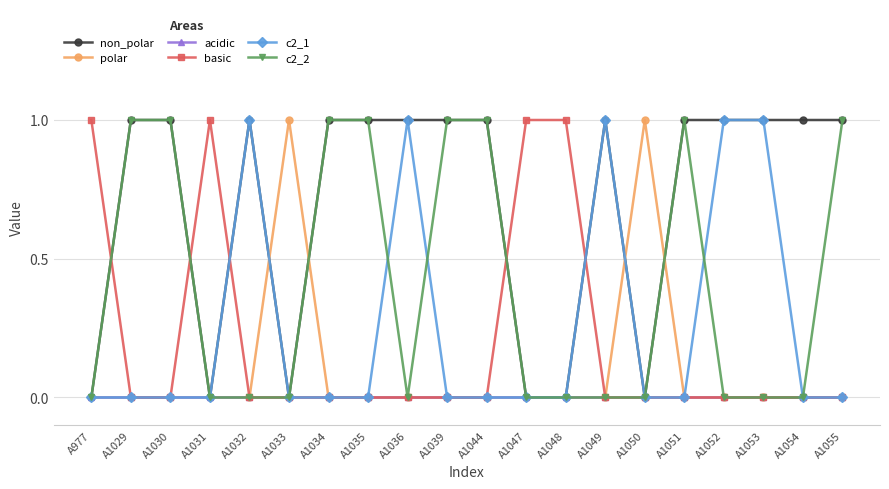

At how many categories does at least one series exceed 0?

20